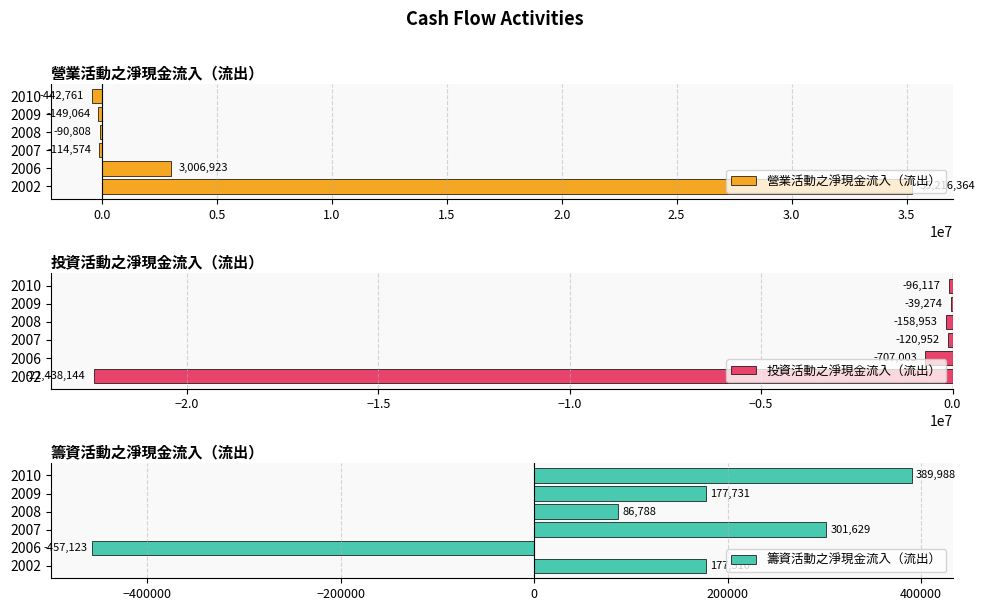

What is the sum of the 籌資活動之淨現金流入（流出） values at 2007 and 2002?

479139